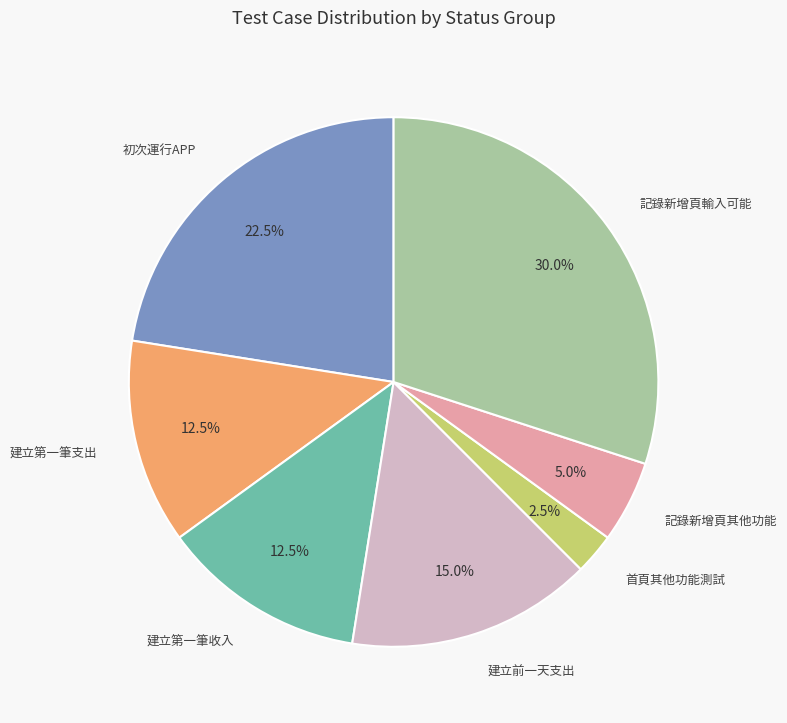

How many segments does this pie chart have?

7